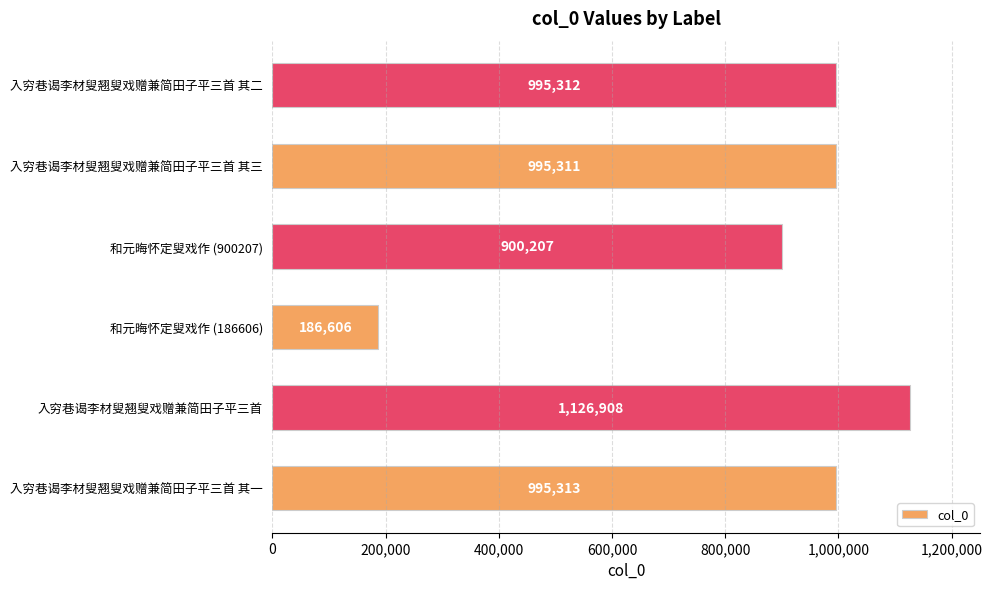

The chart shows a value of 89113 at 和元晦怀定叟戏作 (186606). True or false?

False